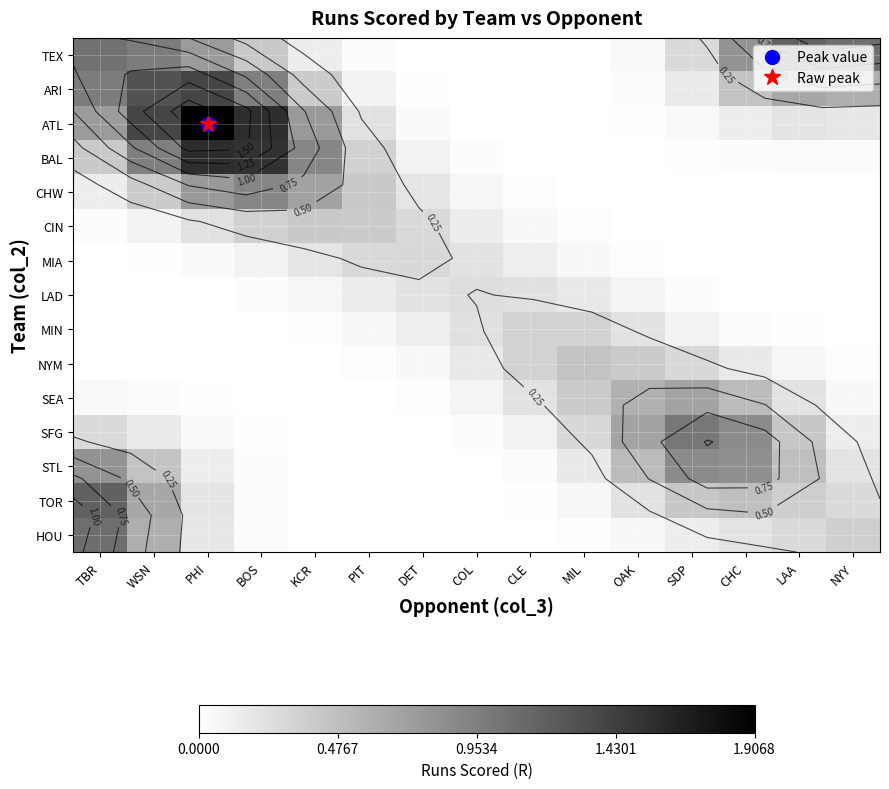

The SEA series shows 0.0 at DET. True or false?

True